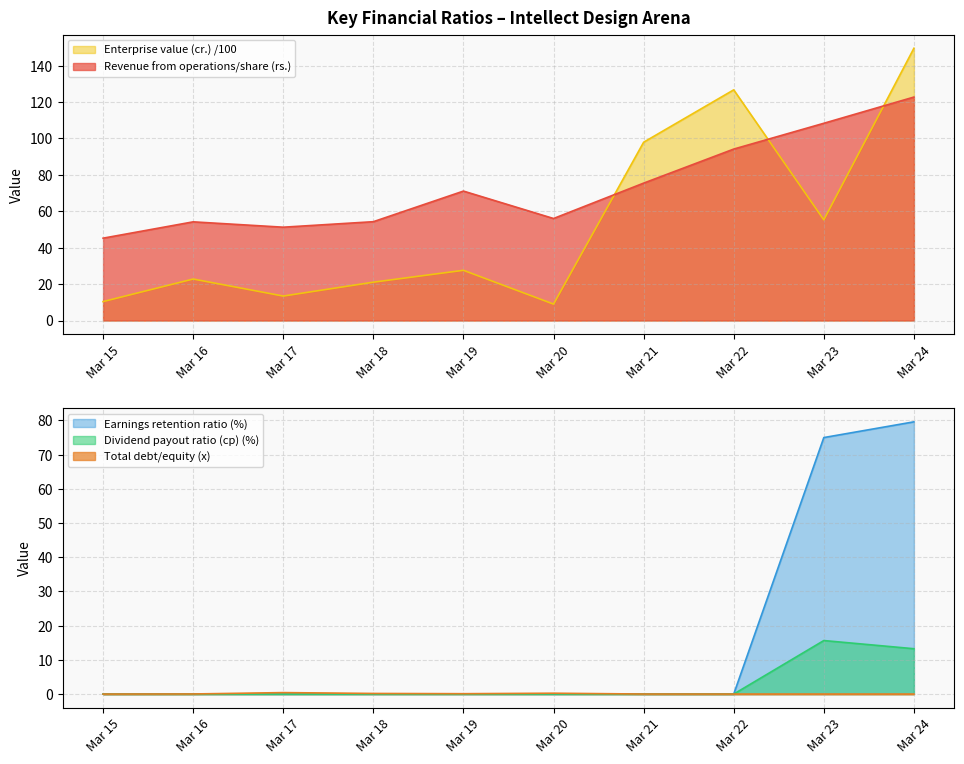

In Total debt/equity (x), how many points are higher than both neighbors (excluding endpoints)?

2